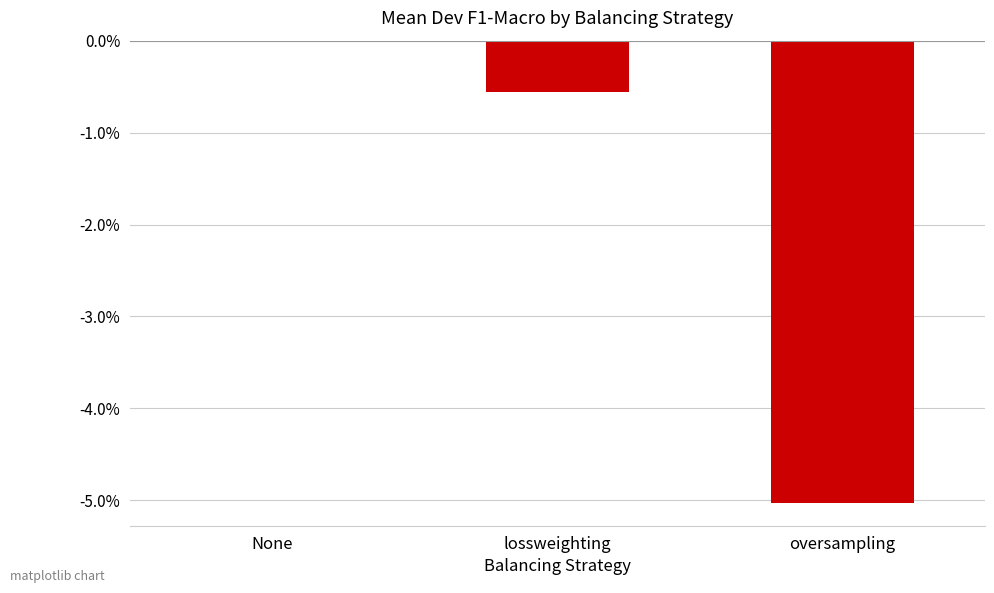

Reading left to right, extract all data points from this chart.

None=0.0	lossweighting=-0.0	oversampling=-0.1